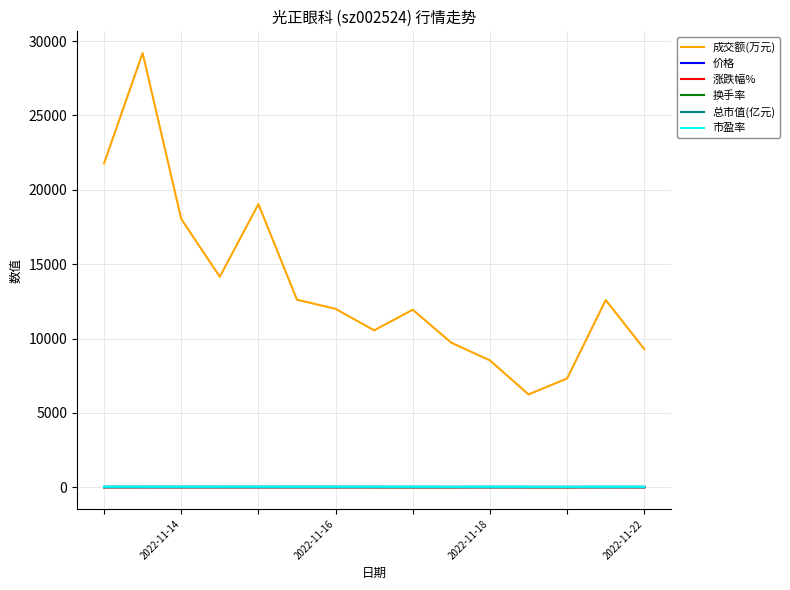

True or false: 市盈率 and 价格 intersect in this chart.

False